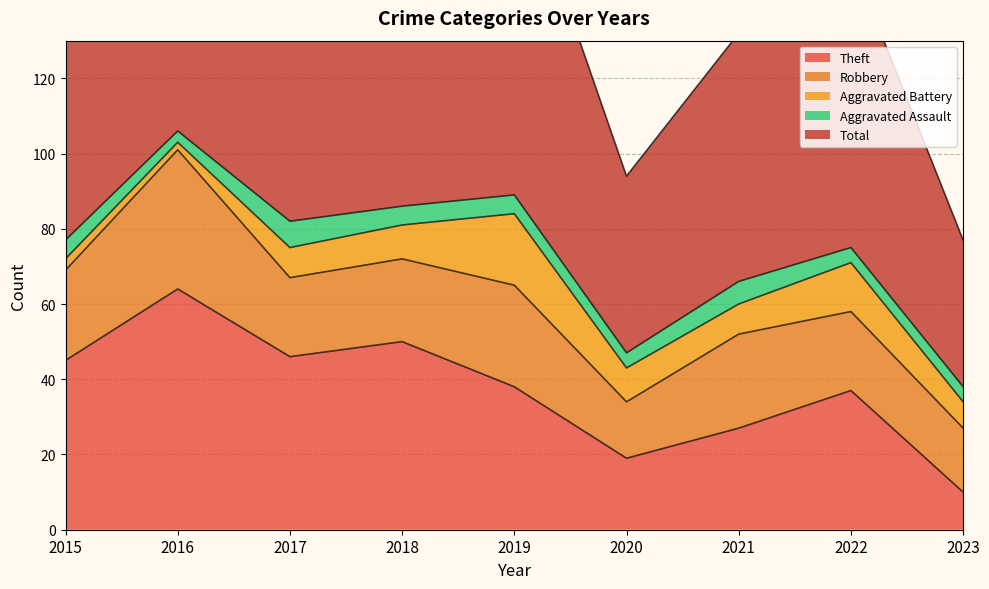

Is the value of Robbery at 2017 greater than the value of Theft at 2017?

No